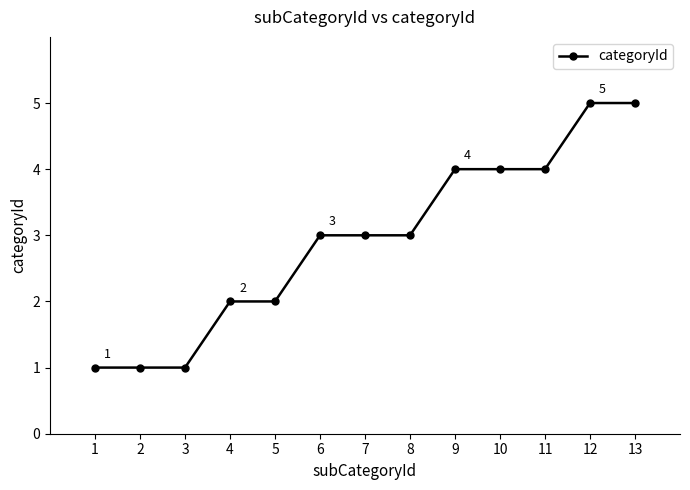

What is the sum of the values at 8 and 1?

4